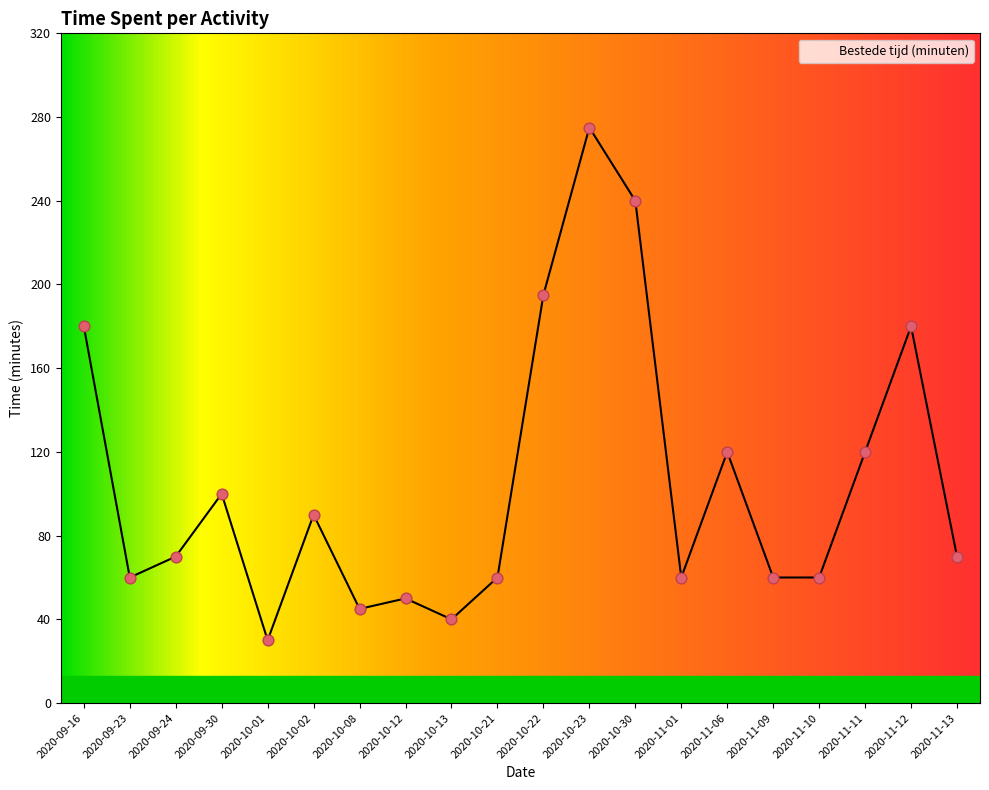

Which has a higher value, 2020-09-24 or 2020-11-11?

2020-11-11